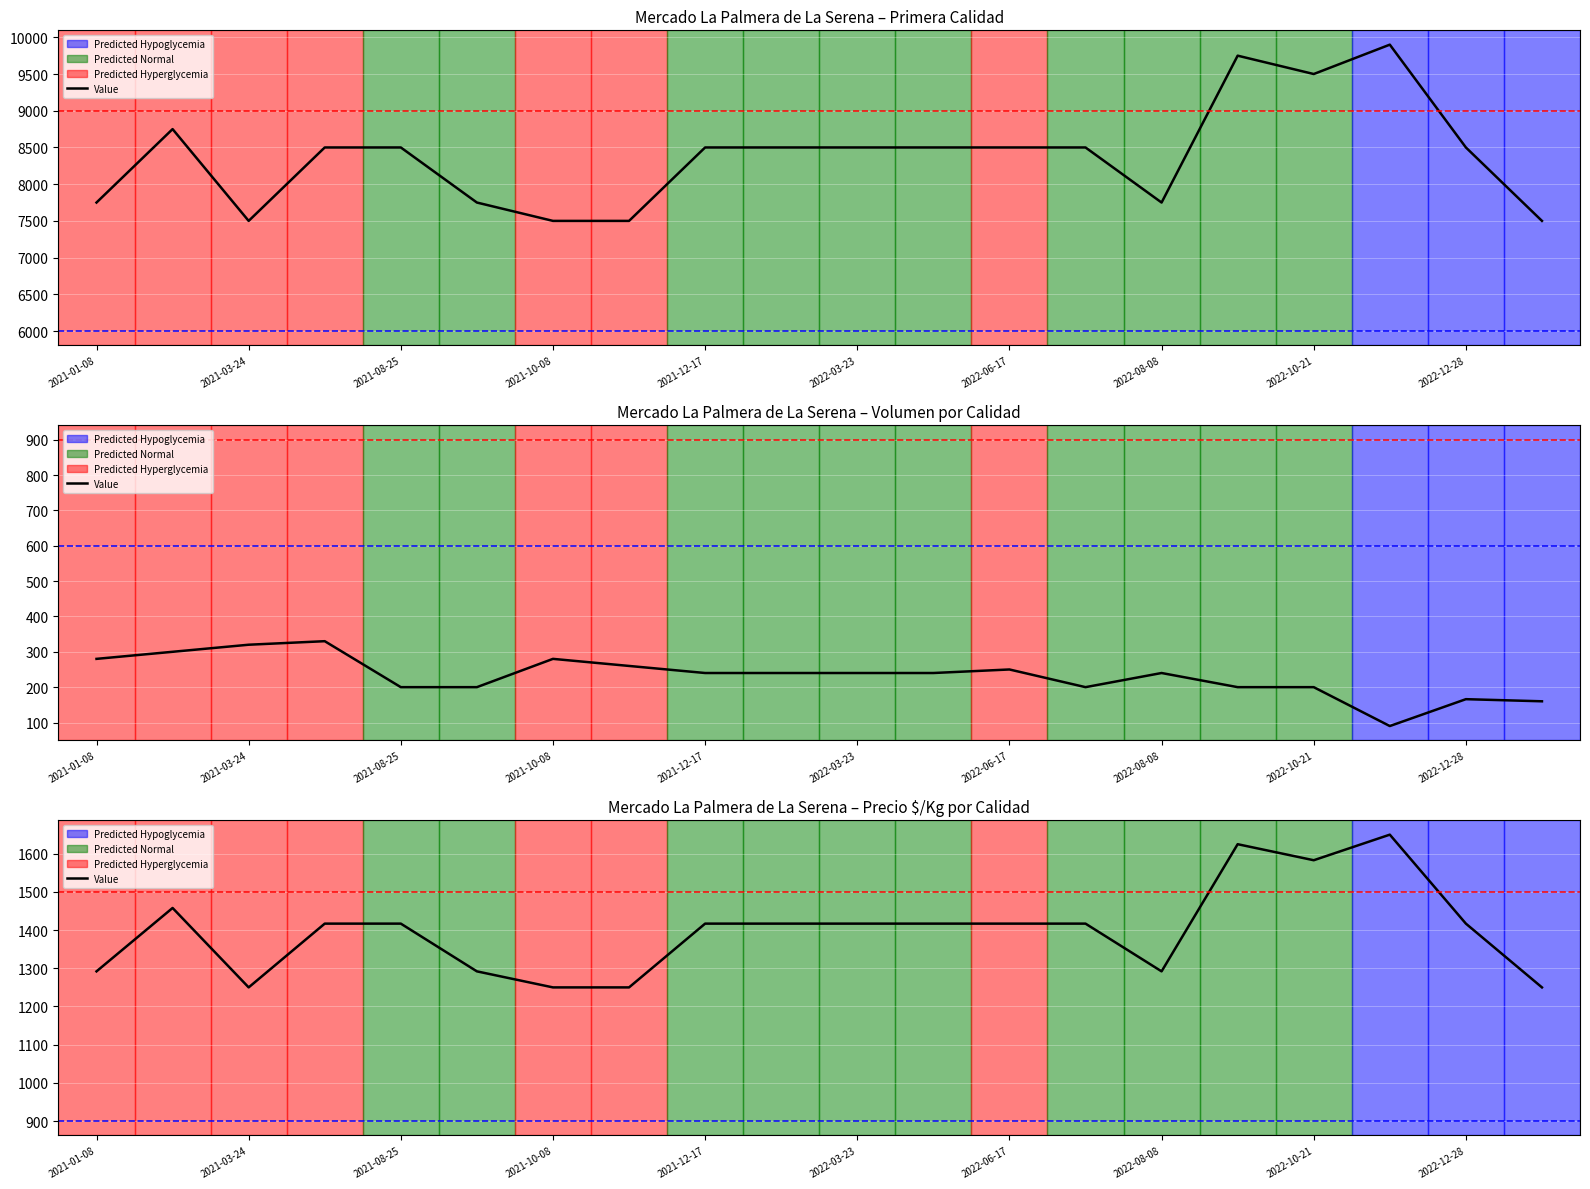

True or false: the data shows 1417 at 13.

True